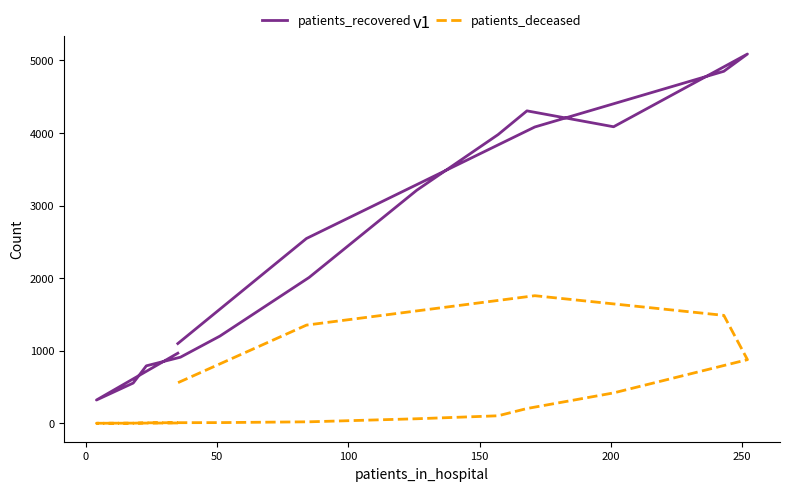

Reading right to left, what are all the values shown in this chart?

patients_recovered: 1099	2546	4082	4849	5087	4085	4304	3977	3210	2009	1201	911	792	555	321	966
patients_deceased: 559	1353	1758	1487	877	419	204	104	63	21	10	9	7	2	1	5